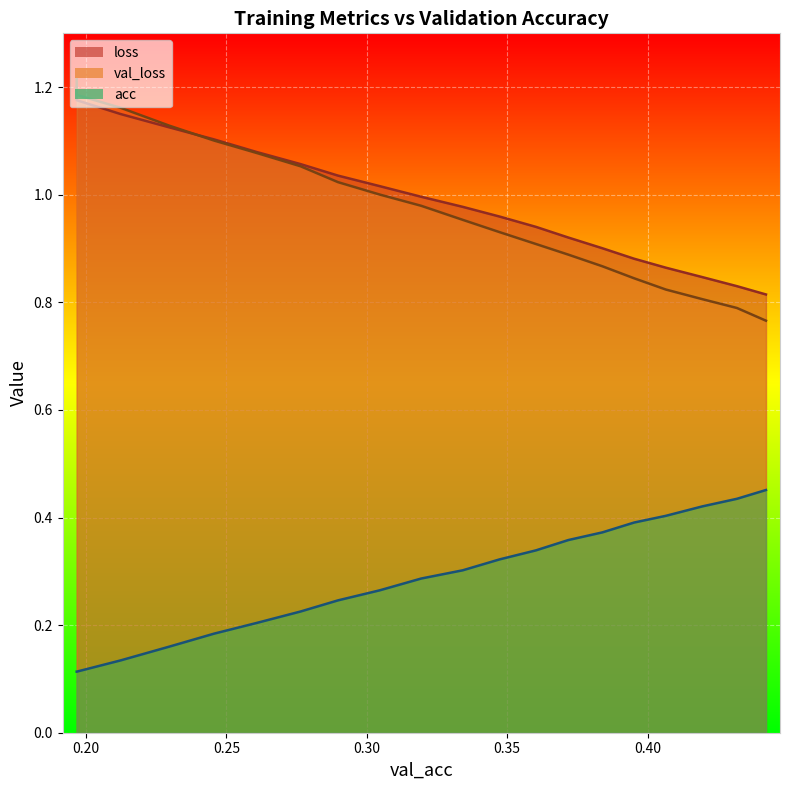

What is the minimum value shown in the chart?

0.1